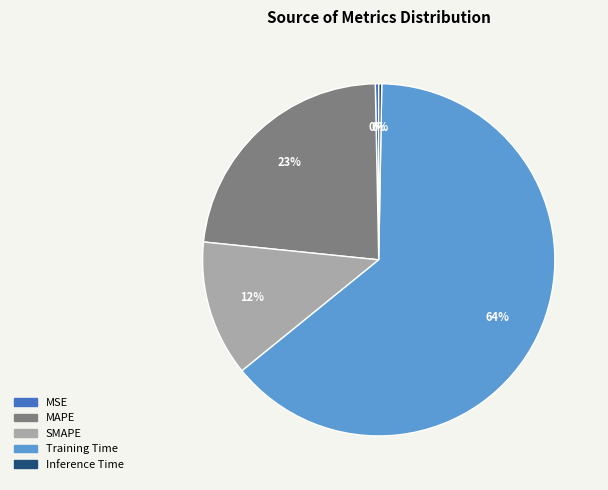

Do MAPE and SMAPE together represent more than half of the pie?

No